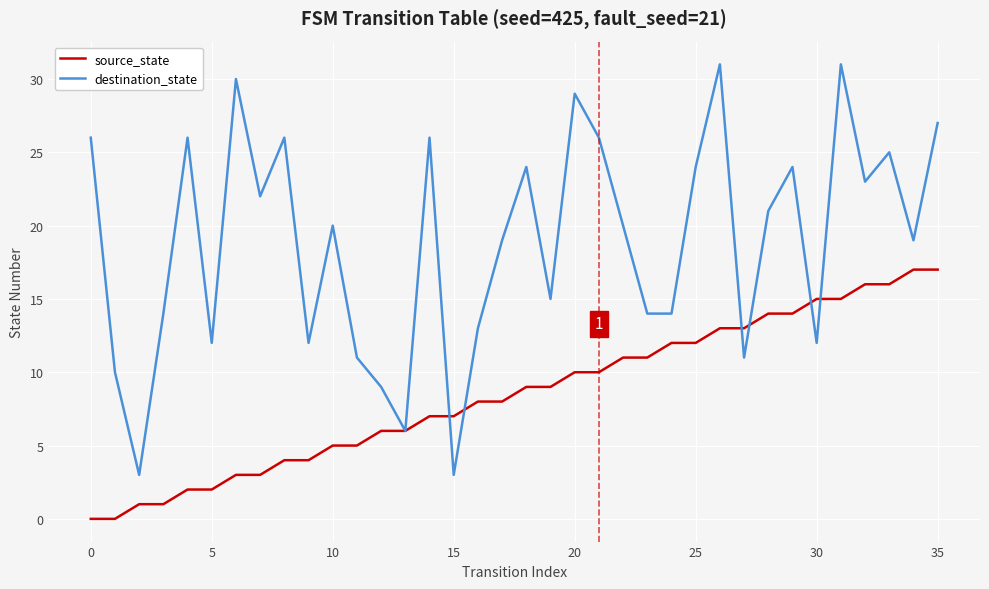

What is the difference between the maximum and minimum values in the destination_state series?

28